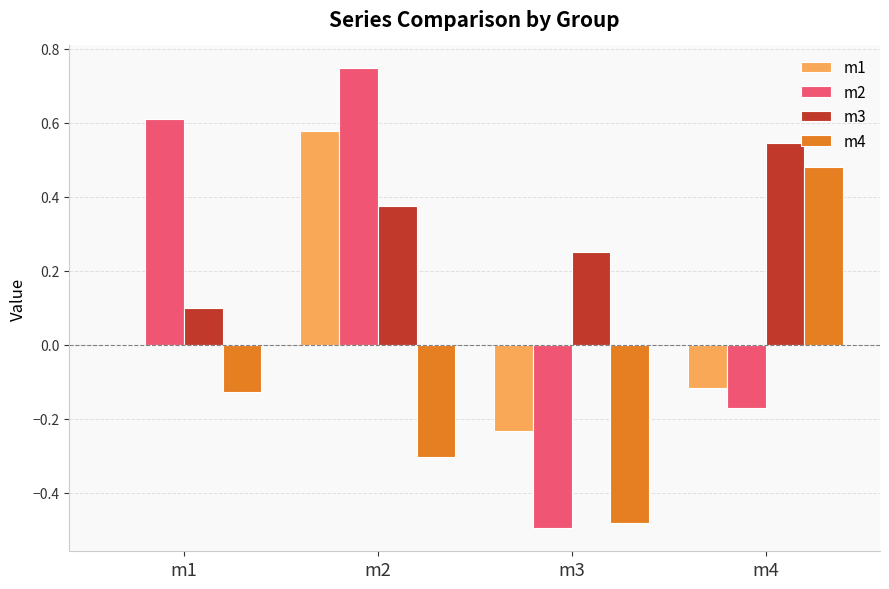

Read the m4 value at m2.

-0.3